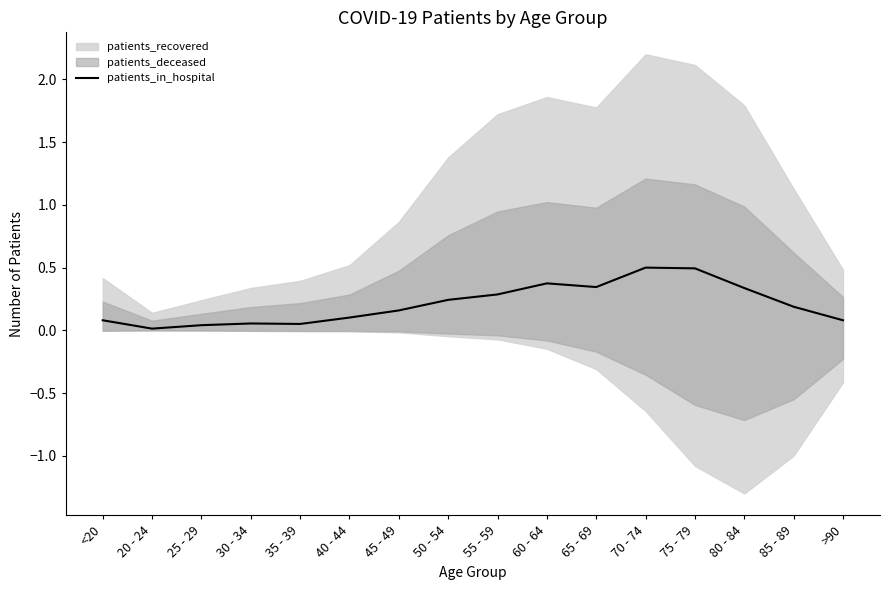

Reading left to right, transcribe all the data shown in this chart.

0.1	0.0	0.0	0.1	0.1	0.1	0.2	0.2	0.3	0.4	0.3	0.5	0.5	0.3	0.2	0.1